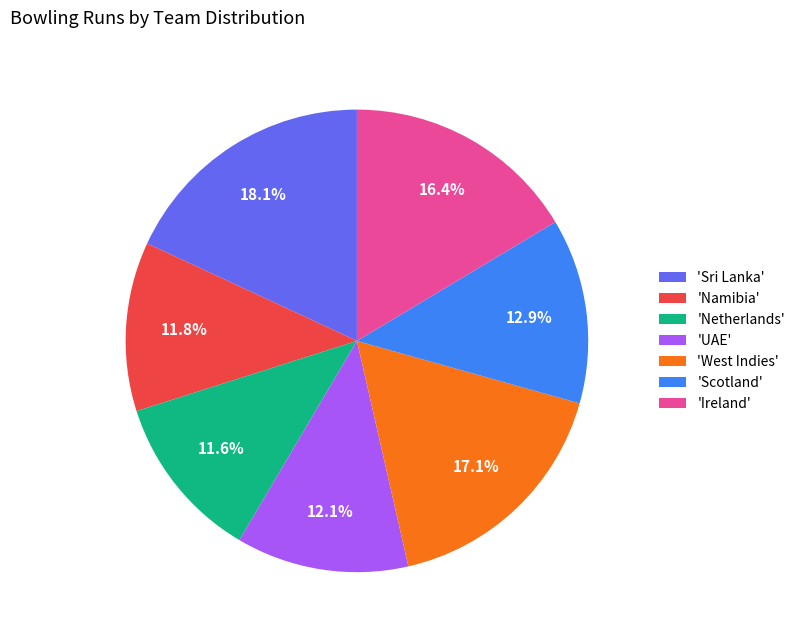

Is the sum of 'Namibia' and 'West Indies' greater than half?

No